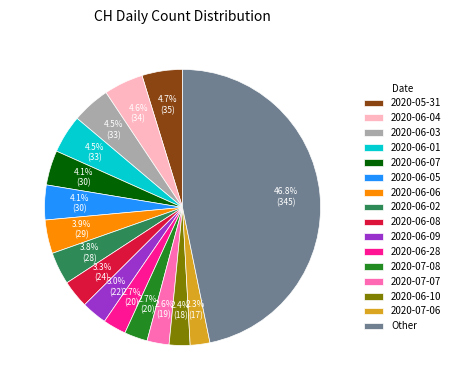

To the nearest percent, what is the difference between the 2020-06-01 and 2020-06-09 slice percentages?

1%